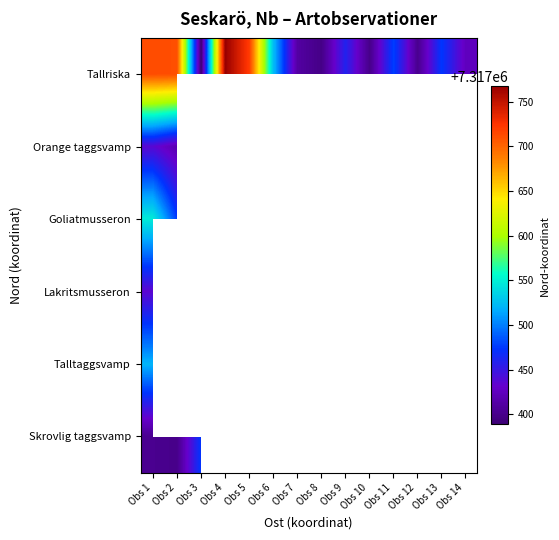

What is the maximum value for Talltaggsvamp?

7317519.7